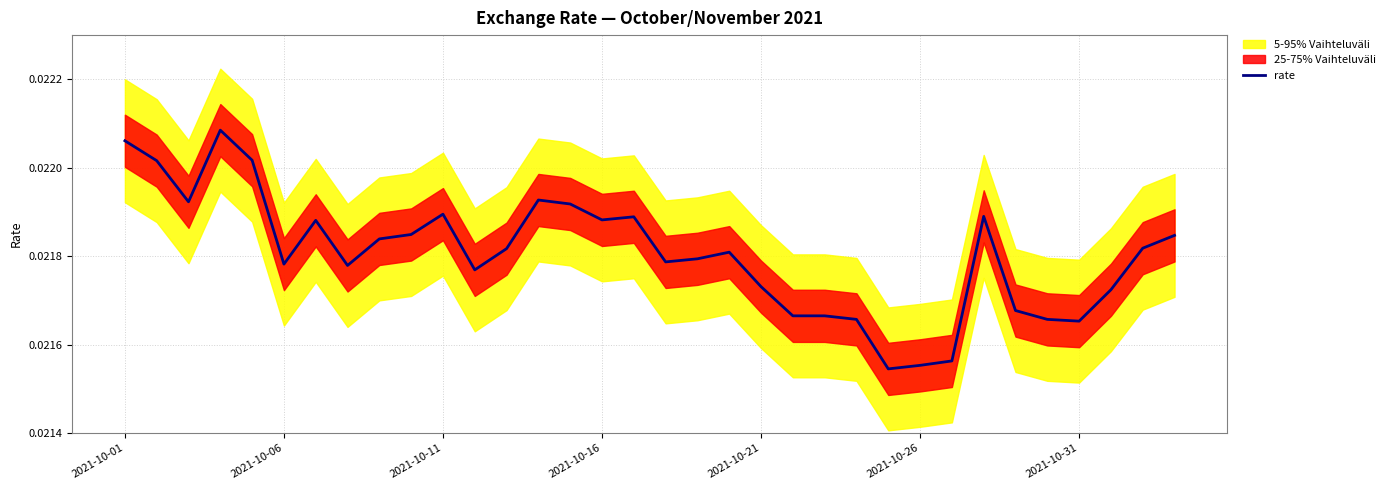

Is it true that the value at 33 is 0.0?

False